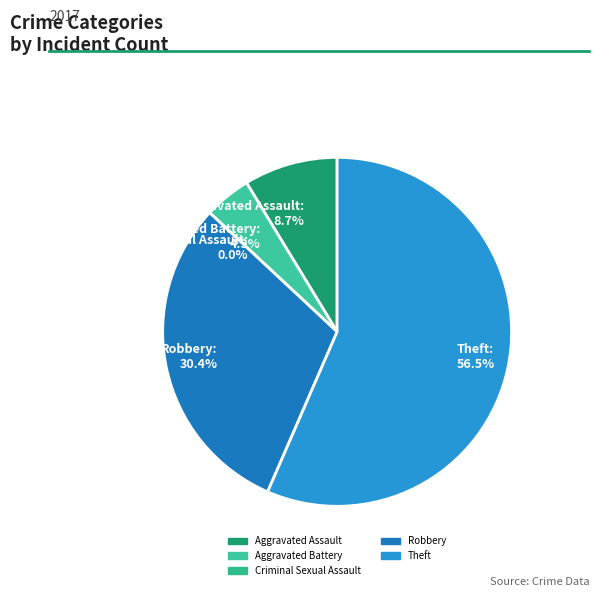

The Aggravated Assault slice represents 9% of the pie. True or false?

True